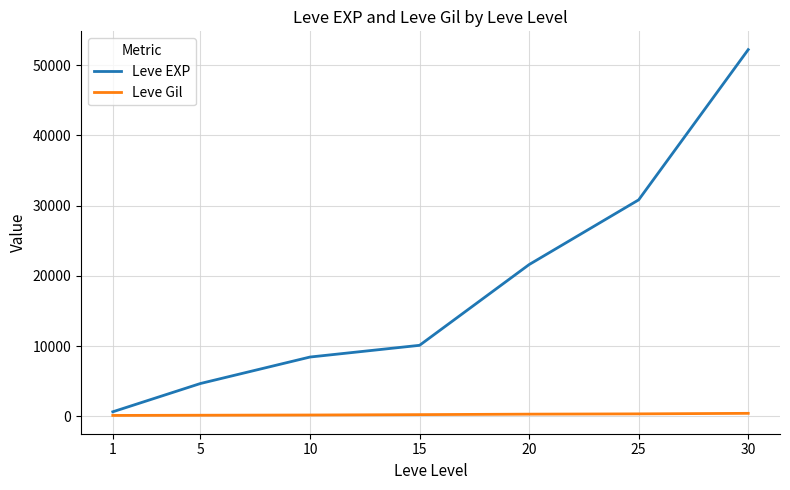

What are all the series names shown in the legend?

Leve EXP, Leve Gil